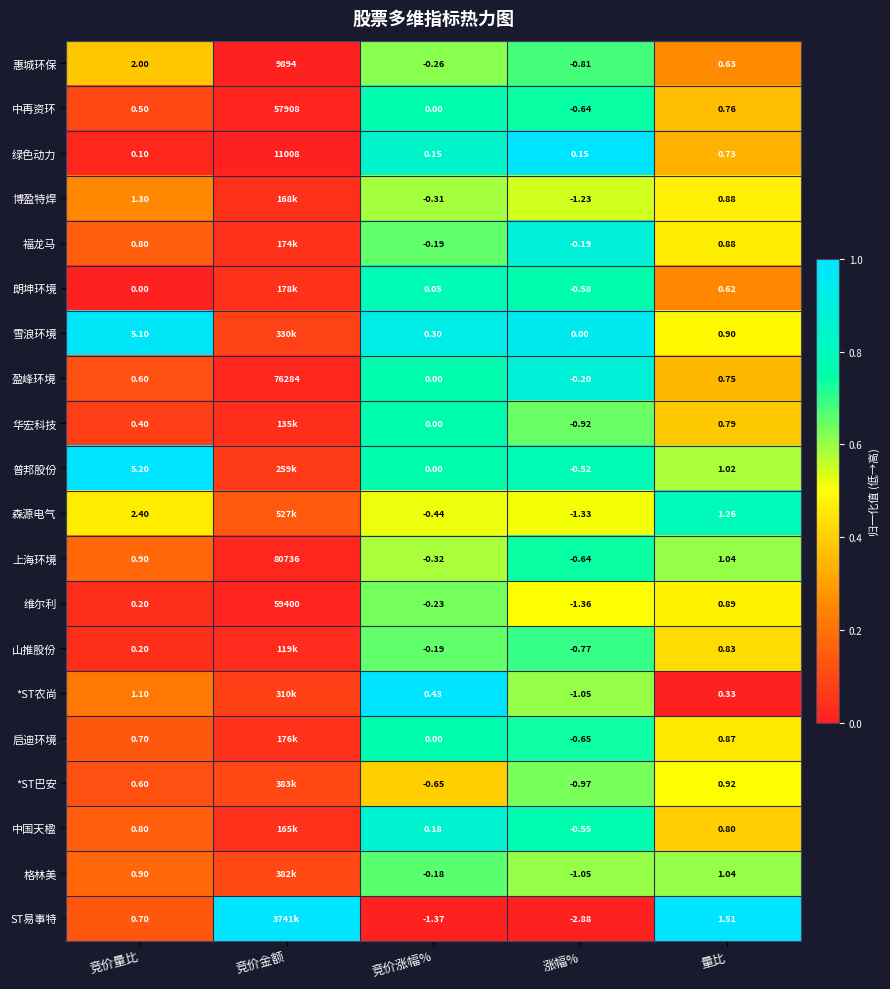

At which label is 维尔利 closest to 29699?

量比